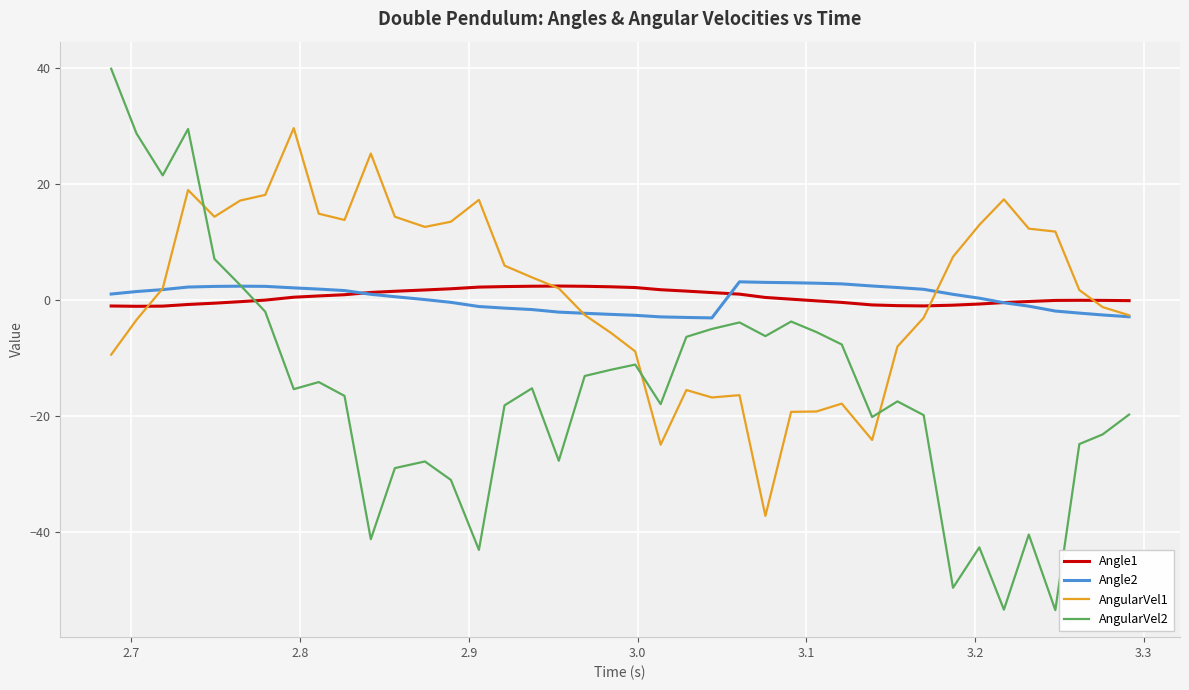

Which series has the largest range (max minus min)?

AngularVel2